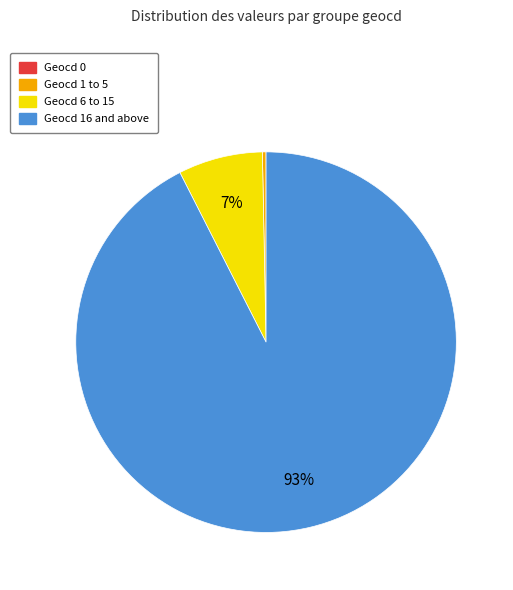

Which slice represents more than half of the pie?

Geocd 16 and above